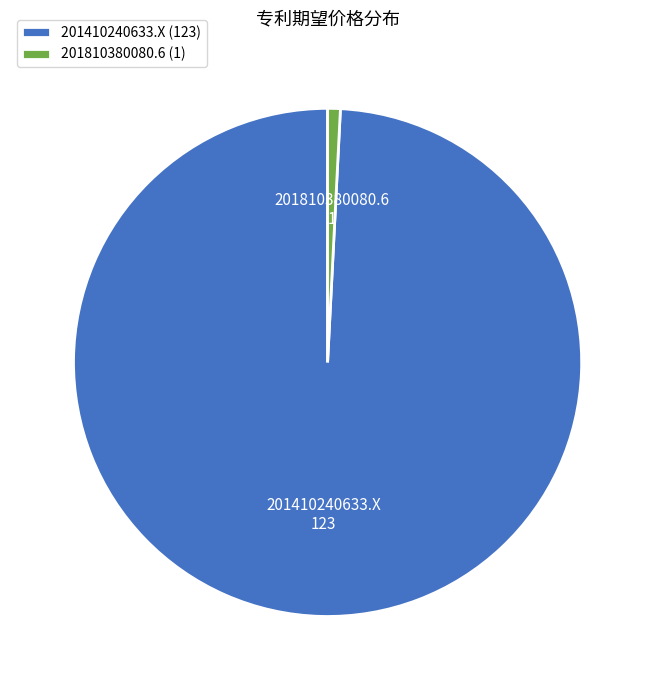

Rank the categories by value from highest to lowest.

201410240633.X, 201810380080.6